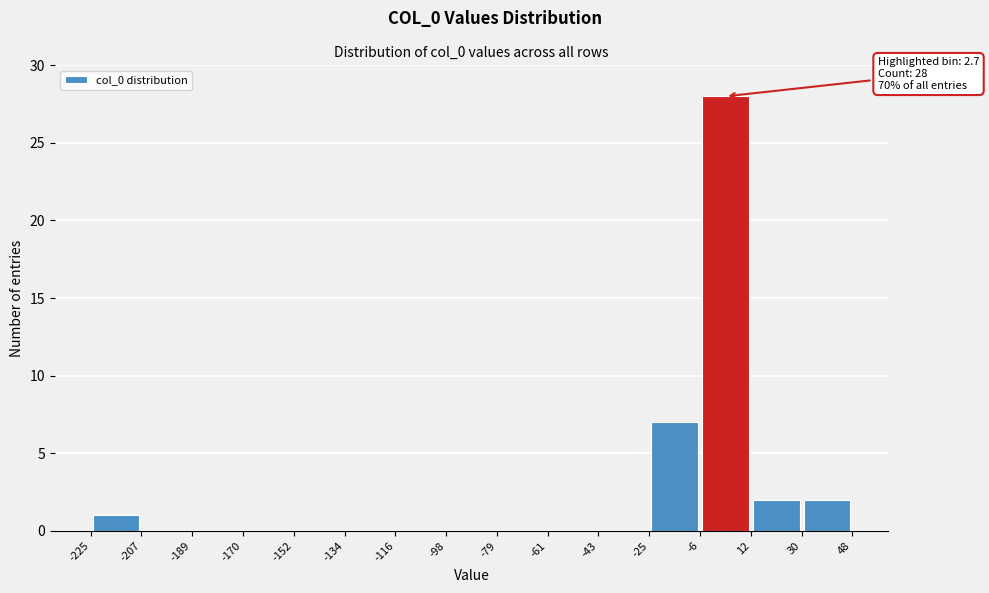

Over which range of the x-axis is the bar tallest?

-6 to 12